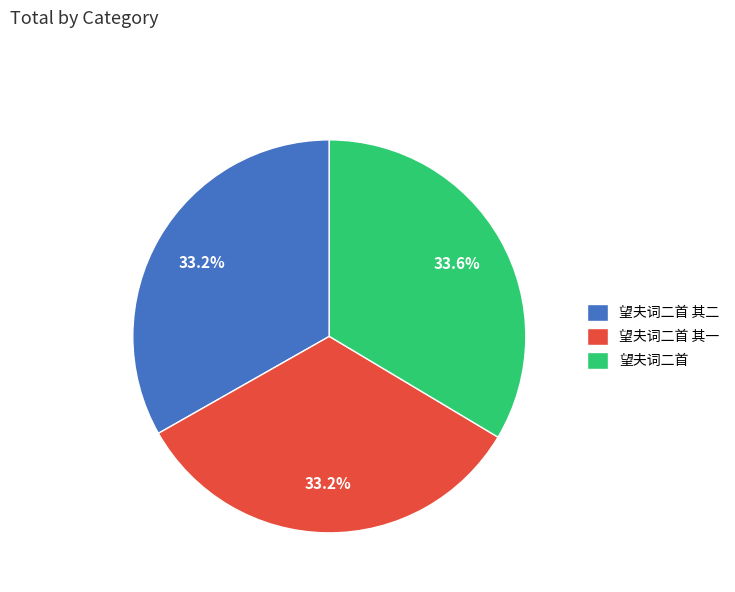

Is the sum of 望夫词二首 其二 and 望夫词二首 greater than half?

Yes